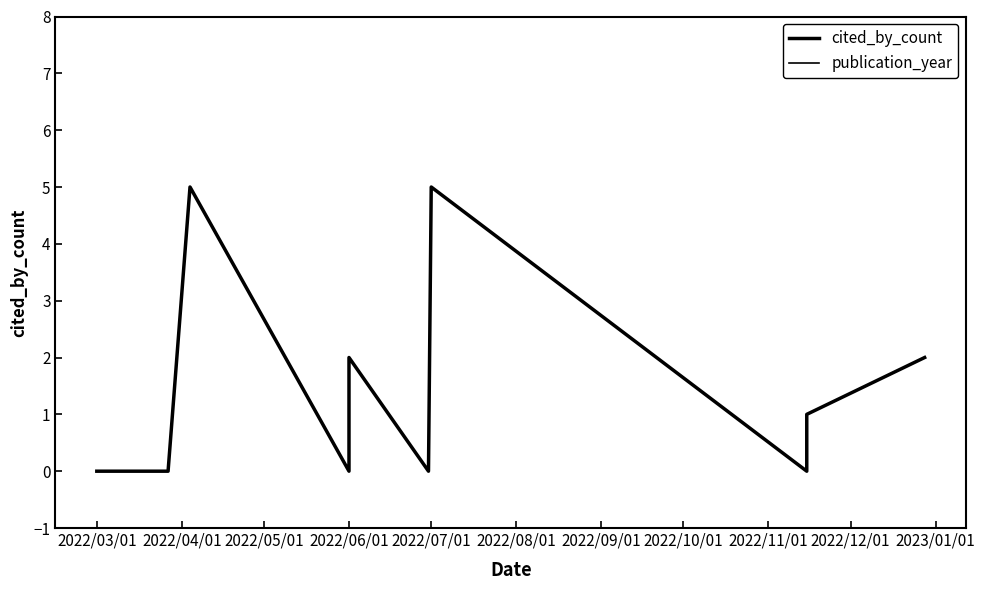

What is the difference between the maximum and minimum values in the cited_by_count series?

5